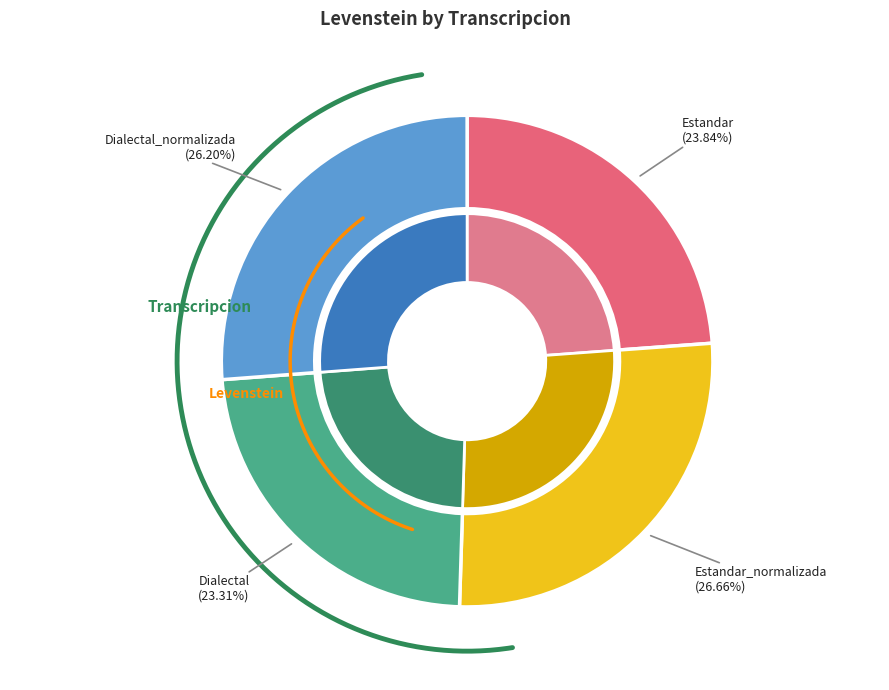

What portion of the pie excludes Dialectal_normalizada?

73.8%